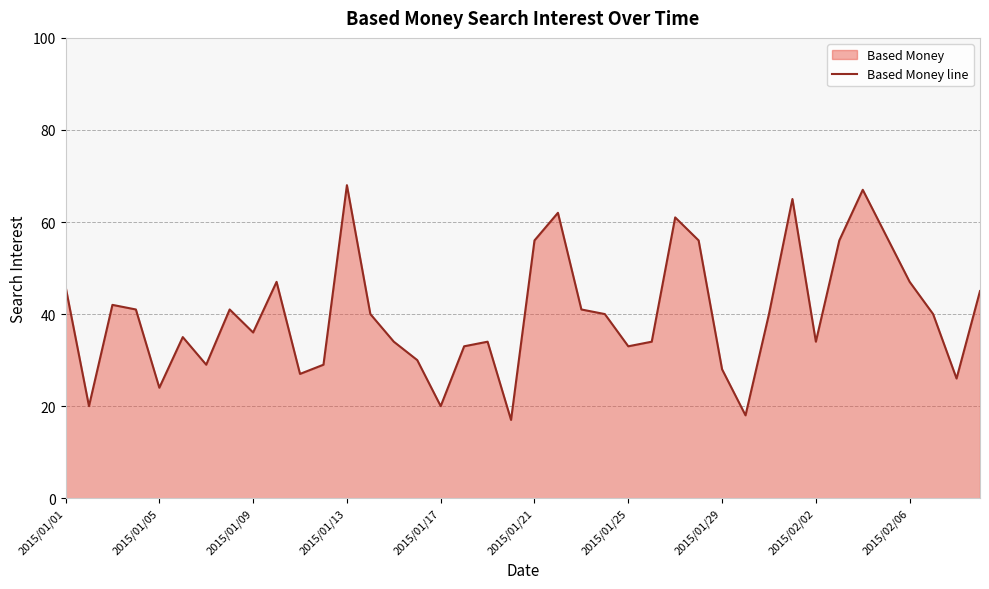

Is it true that the value at 2015/01/25 is 33?

True